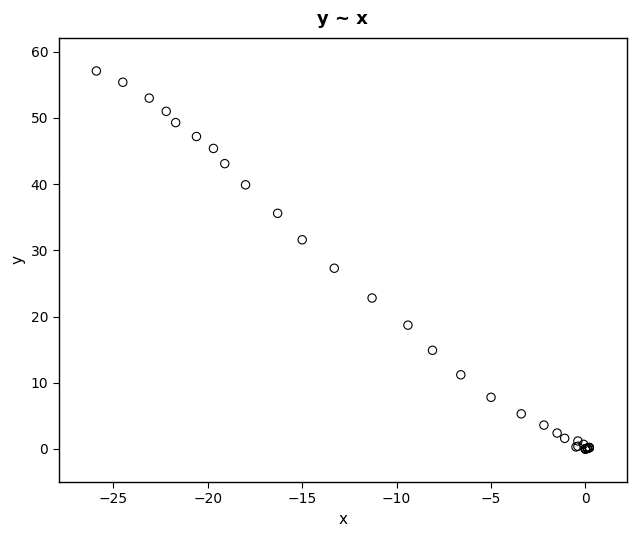

What Y value in the scatter plot is closest to 28?

27.3